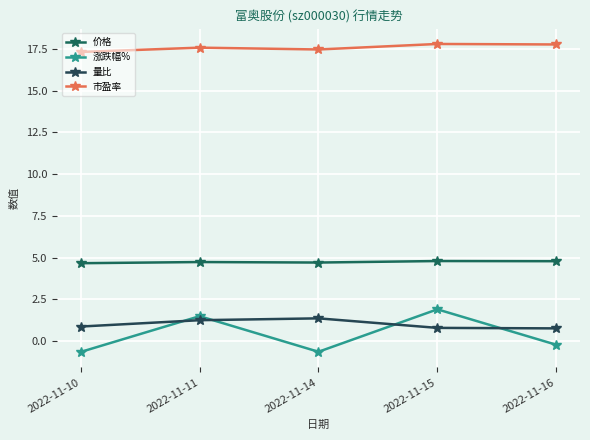

Does the chart have visible grid lines?

Yes